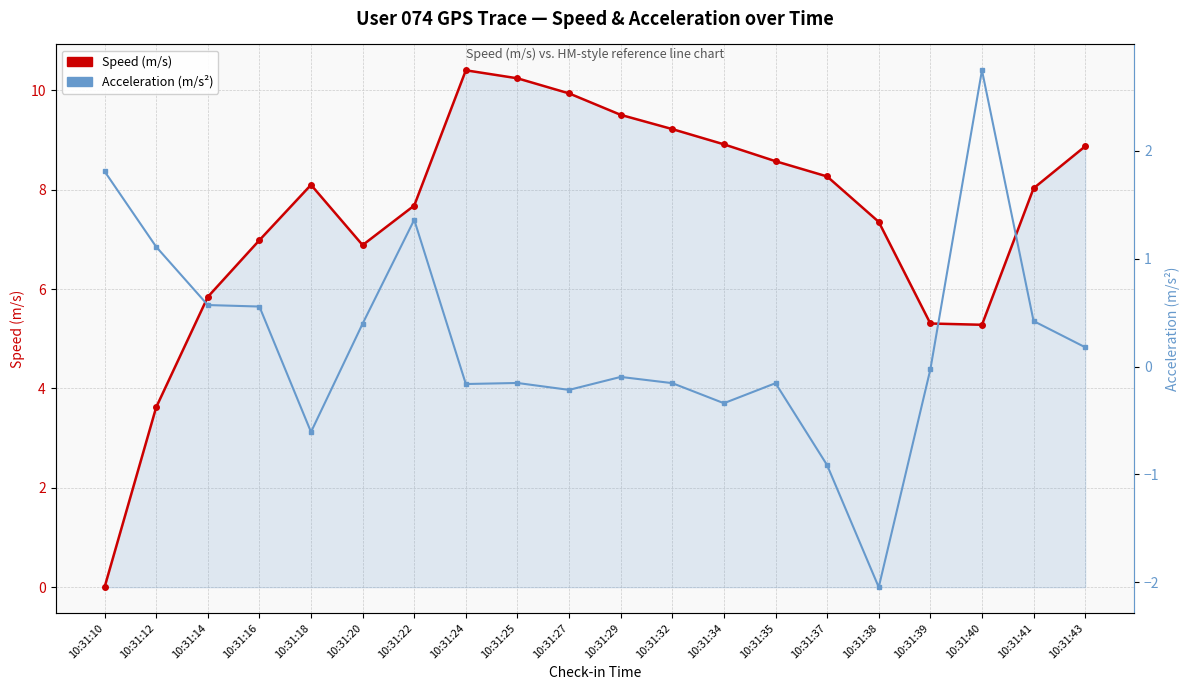

How many categories are shown in the chart?

20